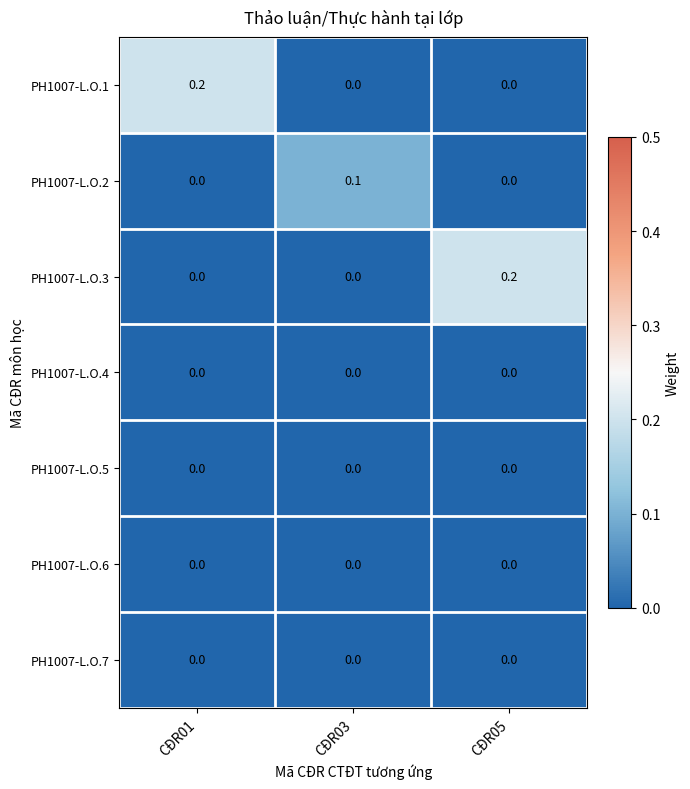

True or false: PH1007-L.O.1 has a value of 0.2 at CĐR01.

True